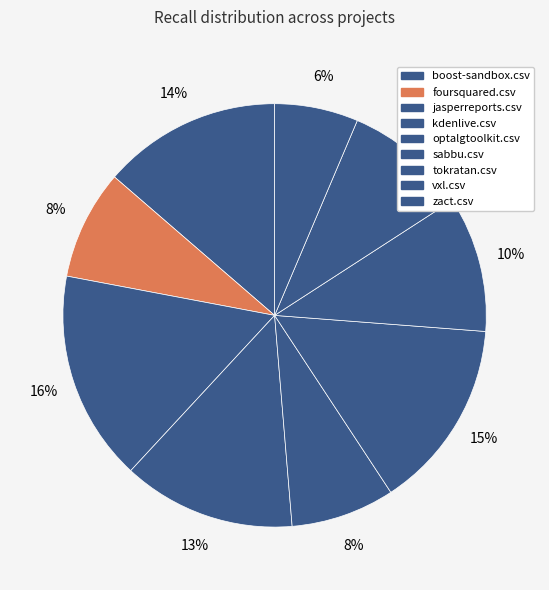

Count the number of slices in the pie.

9